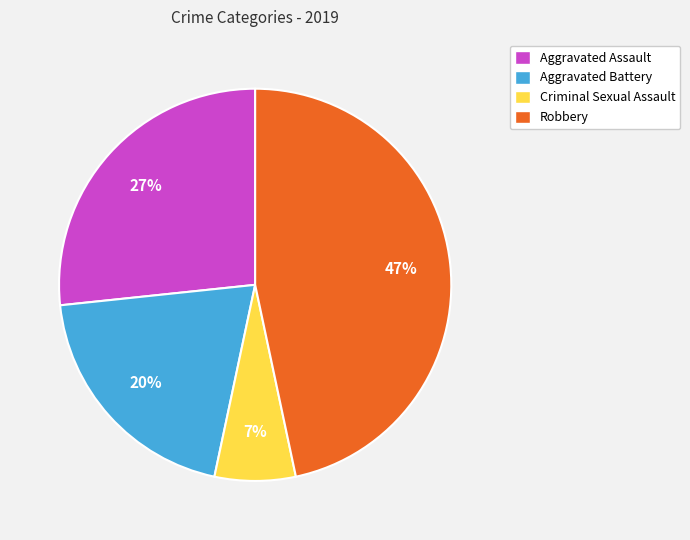

Is there a majority slice in this chart?

No